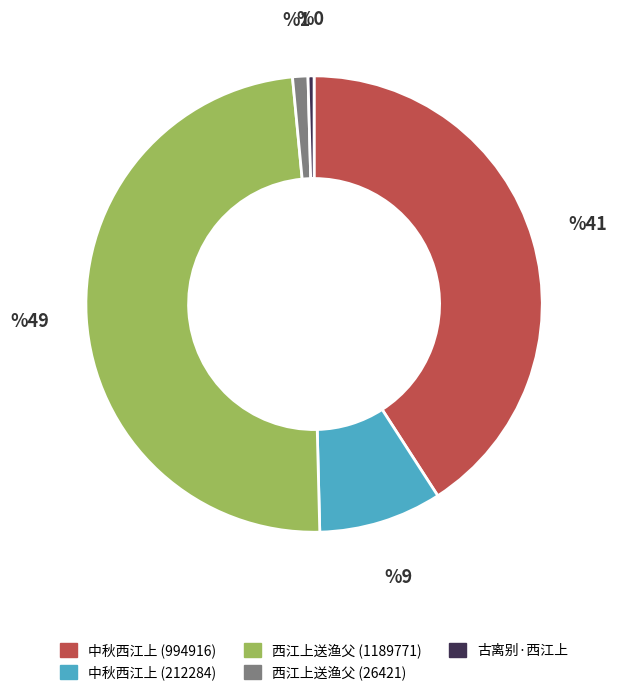

Does 中秋西江上 (212284) represent more than half of the total?

No